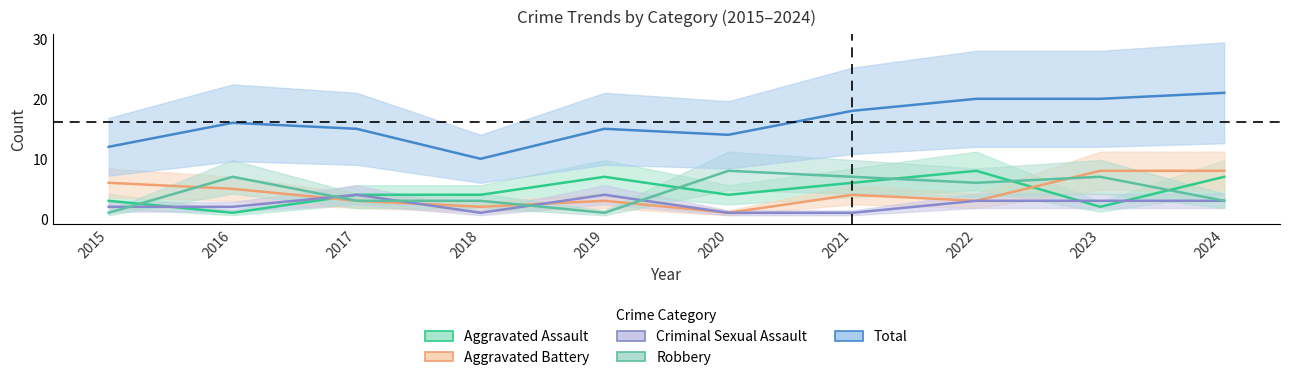

What is the total value across all series at 2019?

30